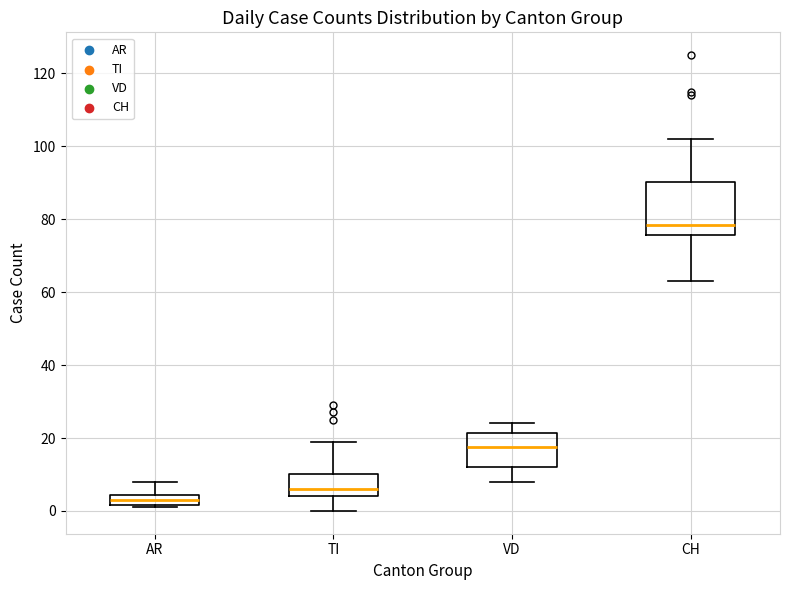

Which box's median line is the lowest?

AR